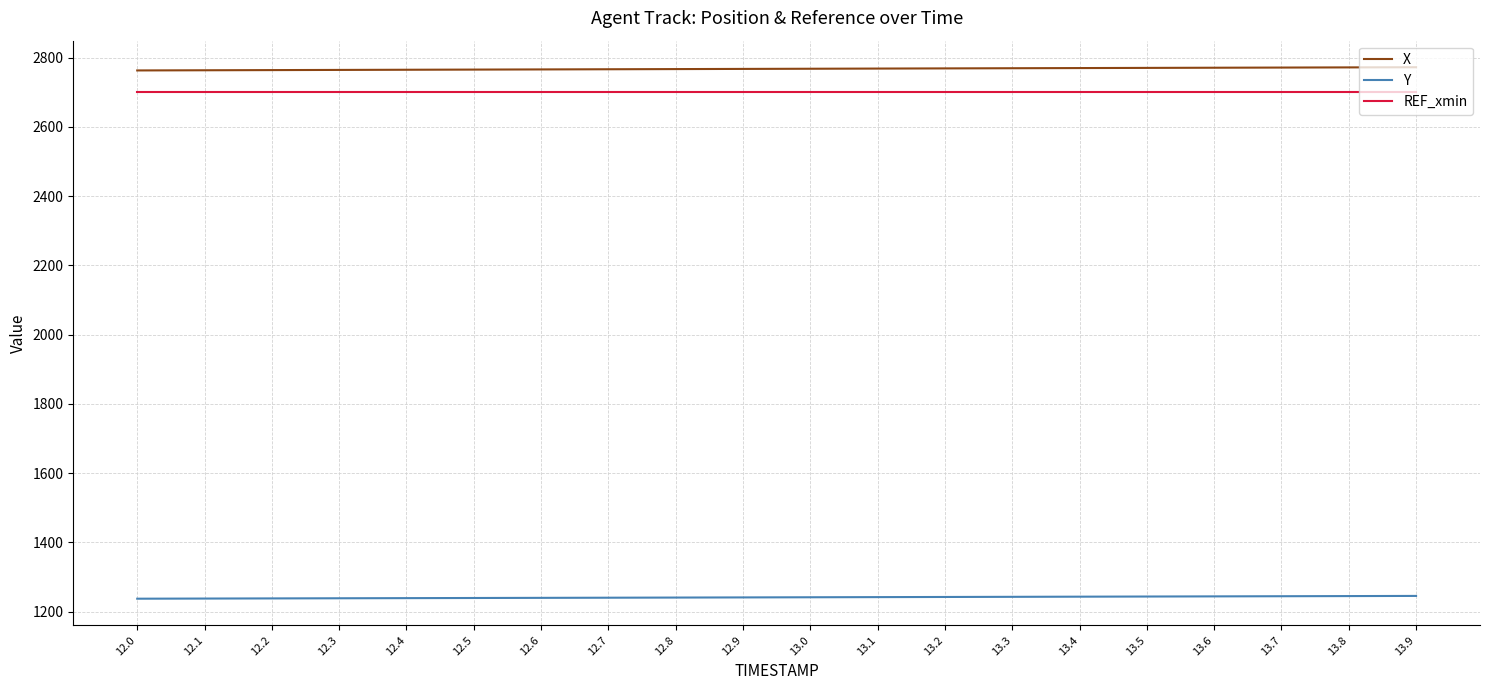

How many lines are shown in the chart?

3